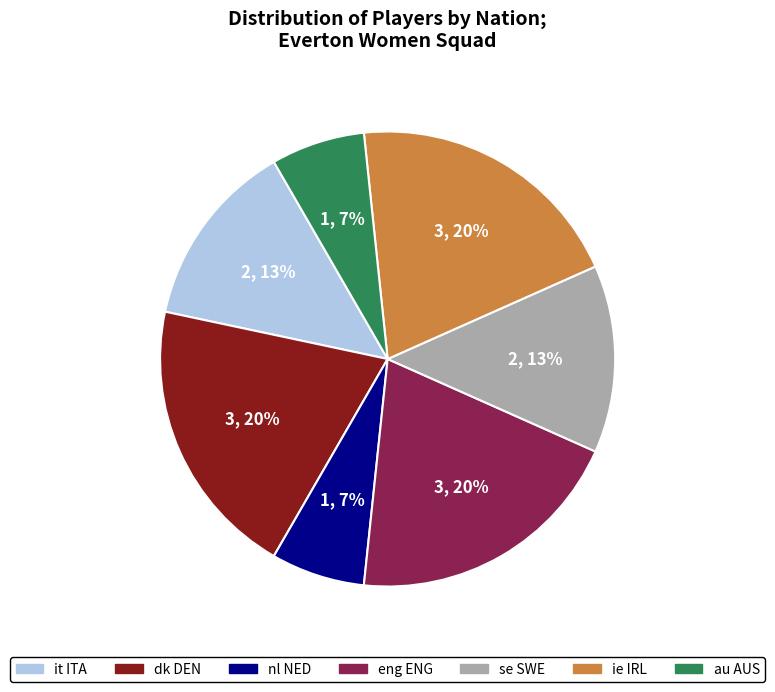

Is it true that dk DEN is 26% of the pie?

False